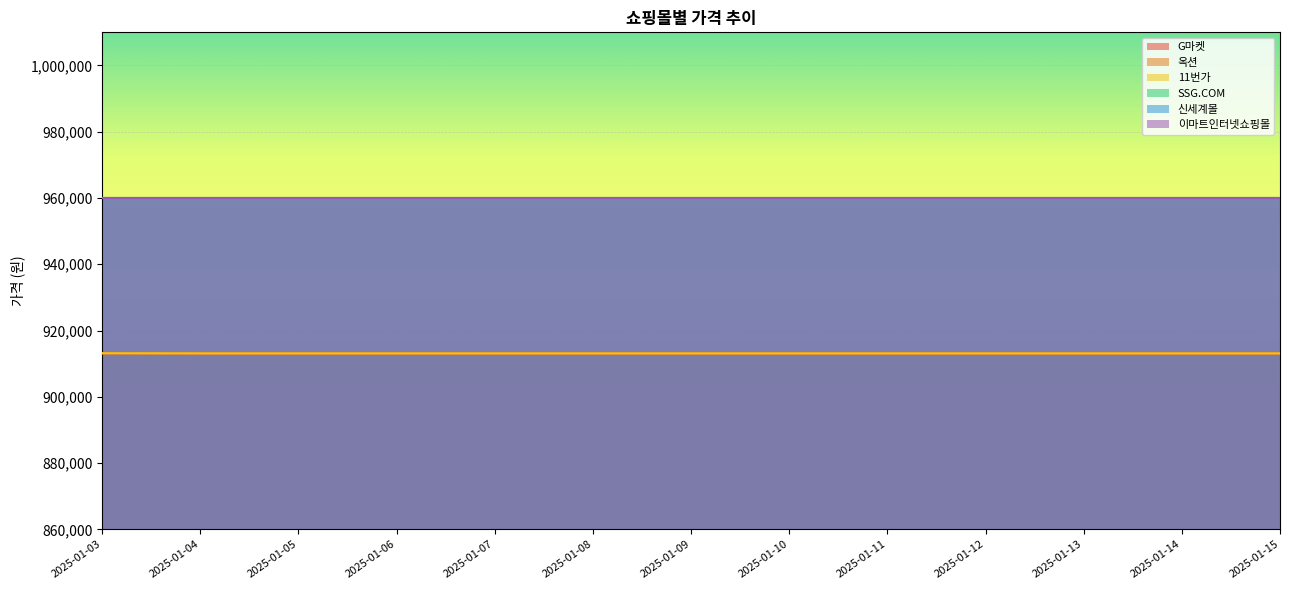

Does the chart display data point markers on the line(s)?

No